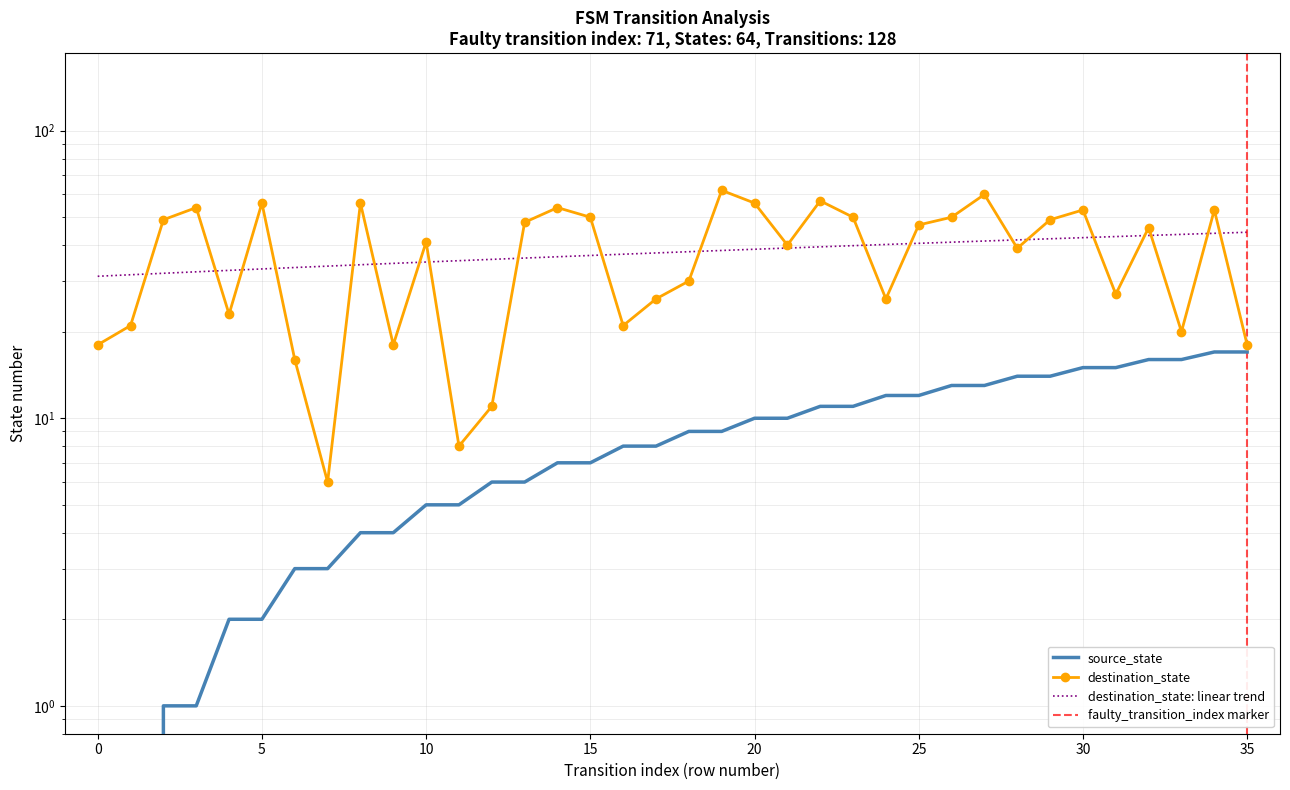

At which label is destination_state closest to 34?

18